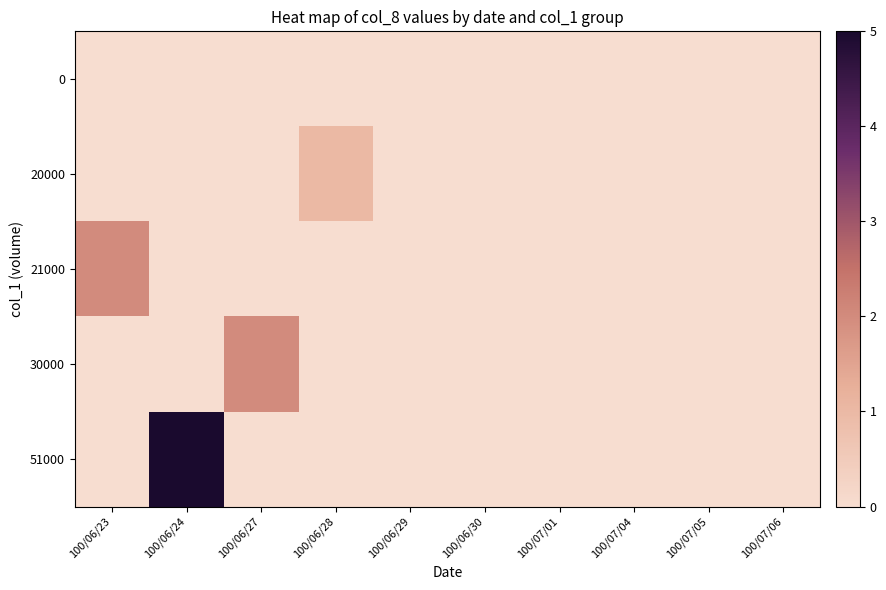

List the series in order of their peak value, highest first.

row_4, row_2, row_3, row_1, row_0